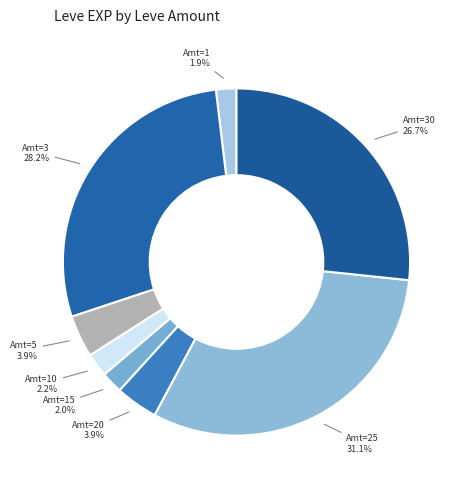

Count the number of slices in the pie.

8